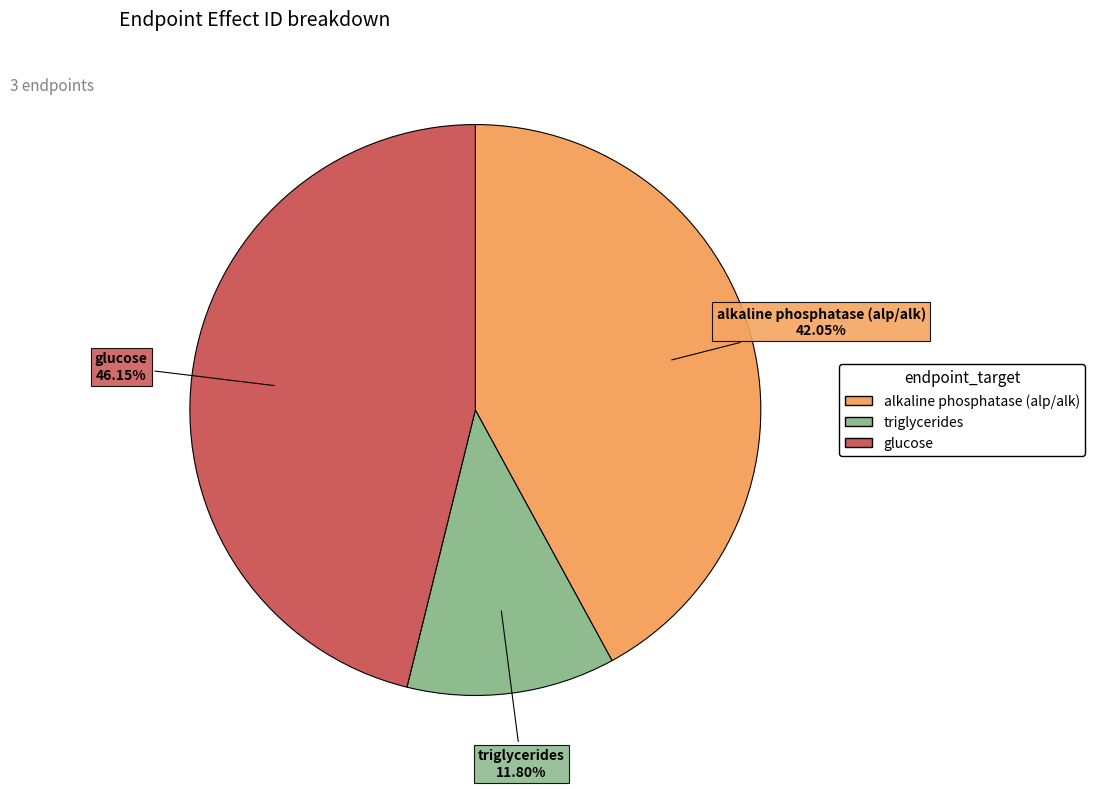

The triglycerides slice represents 12% of the pie. True or false?

True